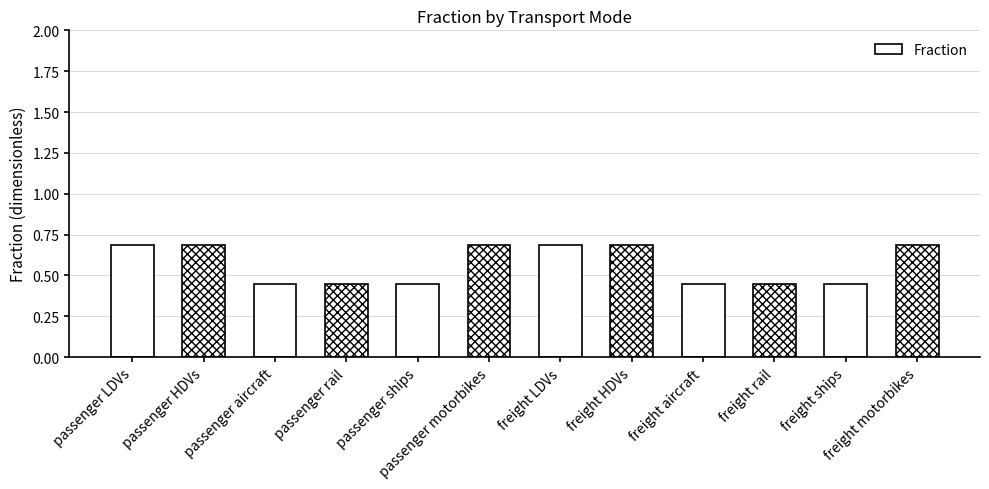

Read the value at passenger HDVs.

0.7